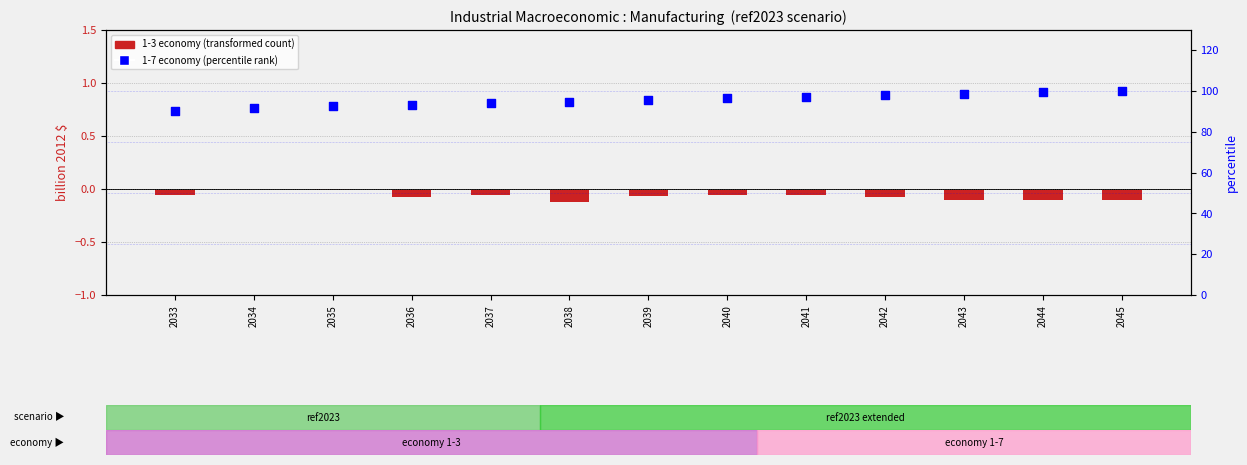

Which series contains the lowest Y value?

1-3 economy (transformed)